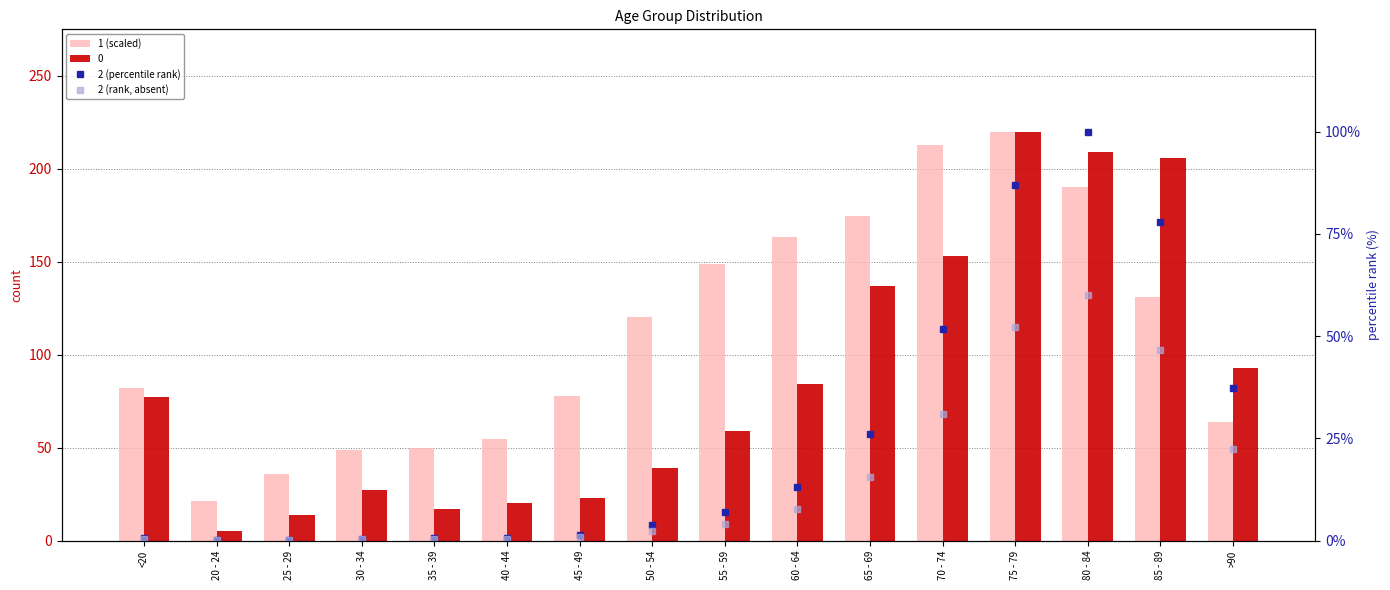

Which series changed the most between 70 - 74 and 75 - 79?

2 (percentile rank)